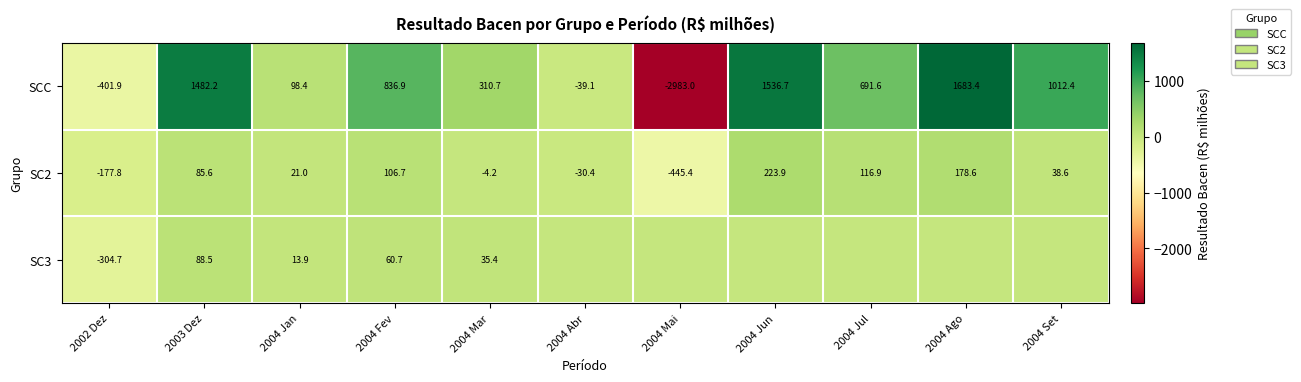

The value of SC2 at 2004 Mai is -608.1. True or false?

False